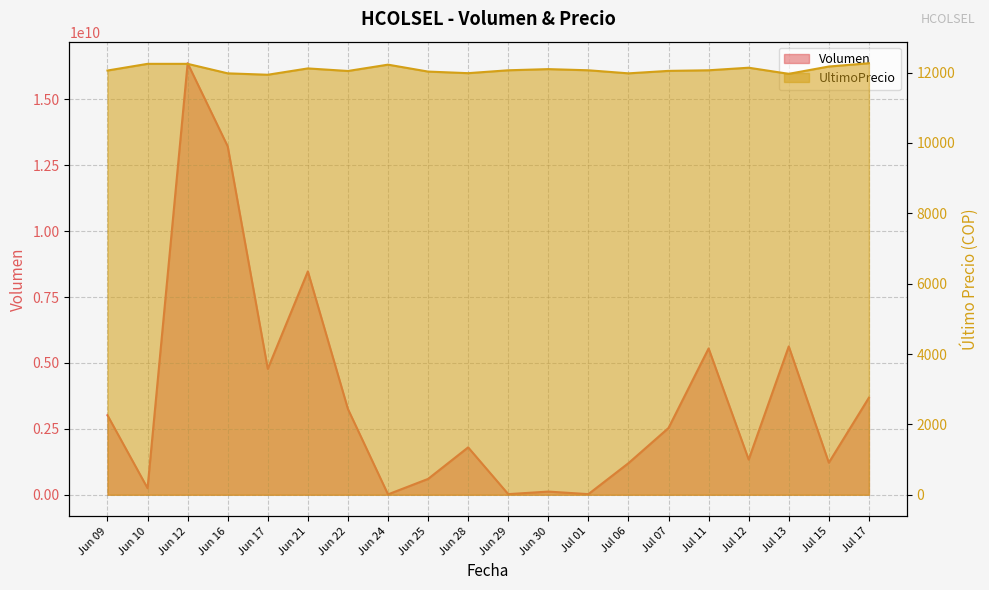

How many series are shown in this chart?

2